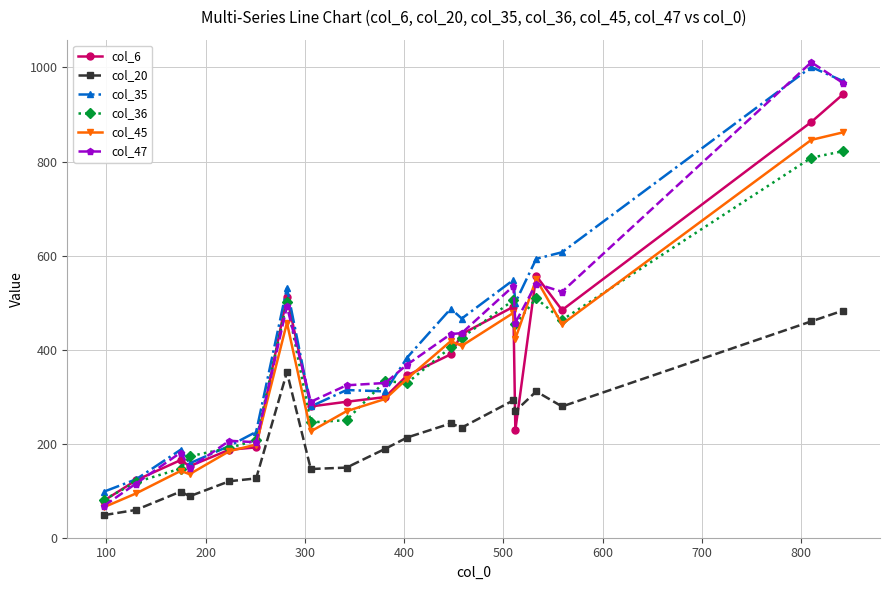

How many distinct data groups are displayed?

6